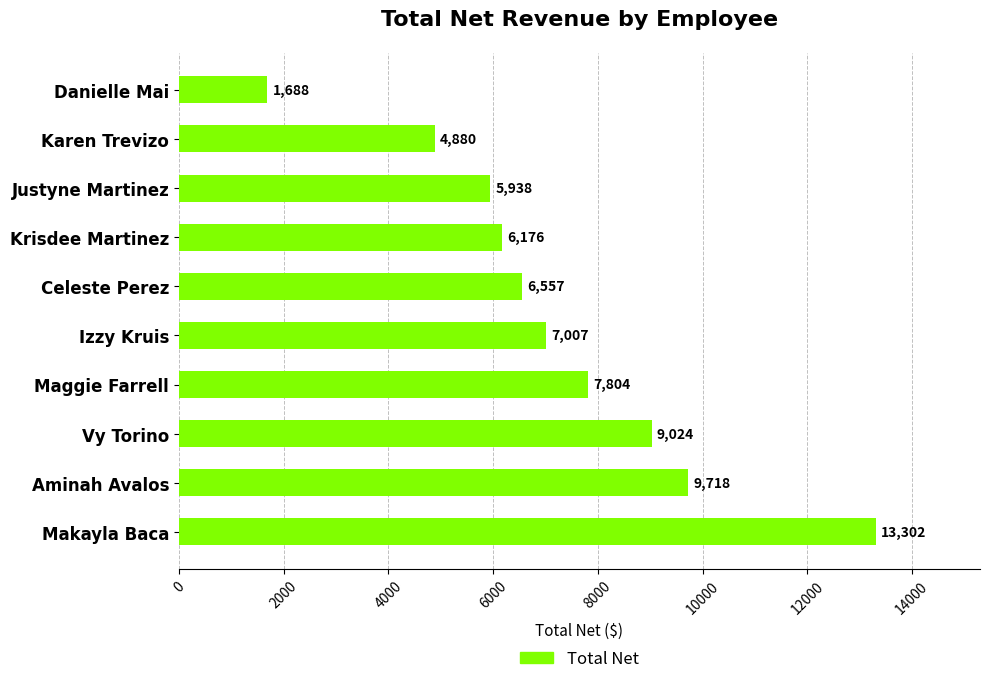

Which label corresponds to the largest value in the chart?

Makayla Baca